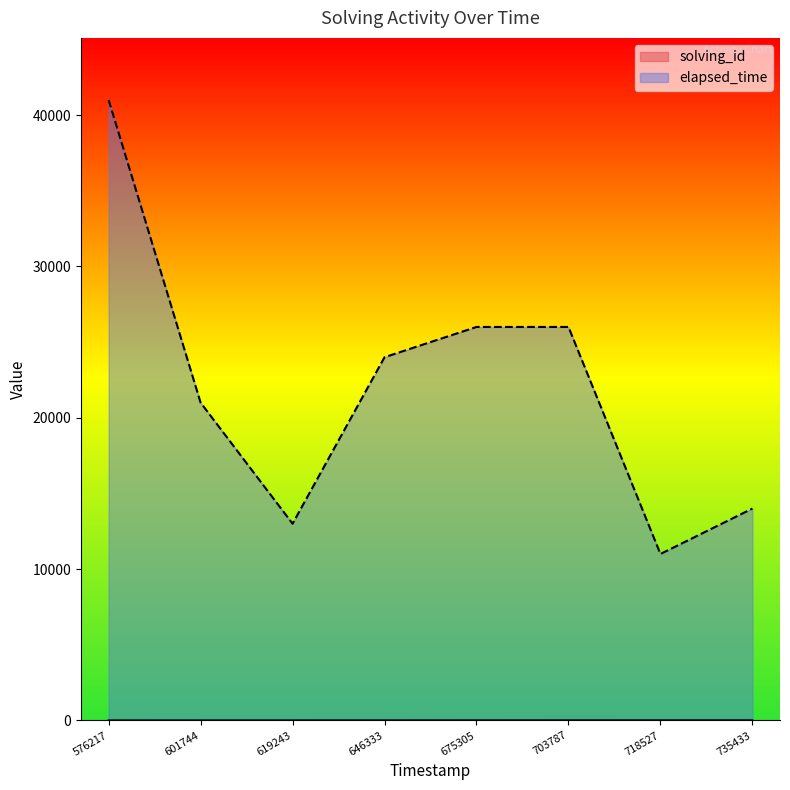

The elapsed_time series shows 24000 at 646333. True or false?

True